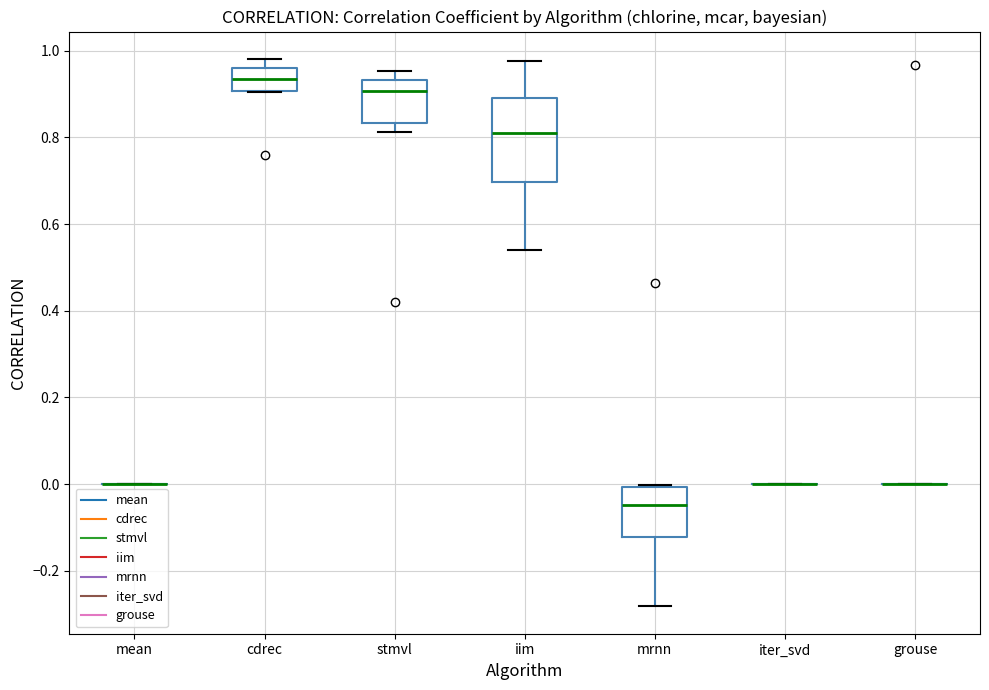

Reading left to right, transcribe this box plot: for each box, give where its median line is, the range the box spans, and where its two whiskers end, as read against the y-axis. The values are not printed on the chart, so give them approximately, as read against the axis.

mean: box collapsed to a line at 0.00, whiskers 0.00 to 0.00
cdrec: median 0.94, box 0.90 to 0.96, whiskers 0.90 to 0.98
stmvl: median 0.90, box 0.84 to 0.94, whiskers 0.82 to 0.96
iim: median 0.82, box 0.70 to 0.90, whiskers 0.54 to 0.98
mrnn: median -0.04, box -0.12 to 0.00, whiskers -0.28 to 0.00
iter_svd: box collapsed to a line at 0.00, whiskers 0.00 to 0.00
grouse: box collapsed to a line at 0.00, whiskers 0.00 to 0.00